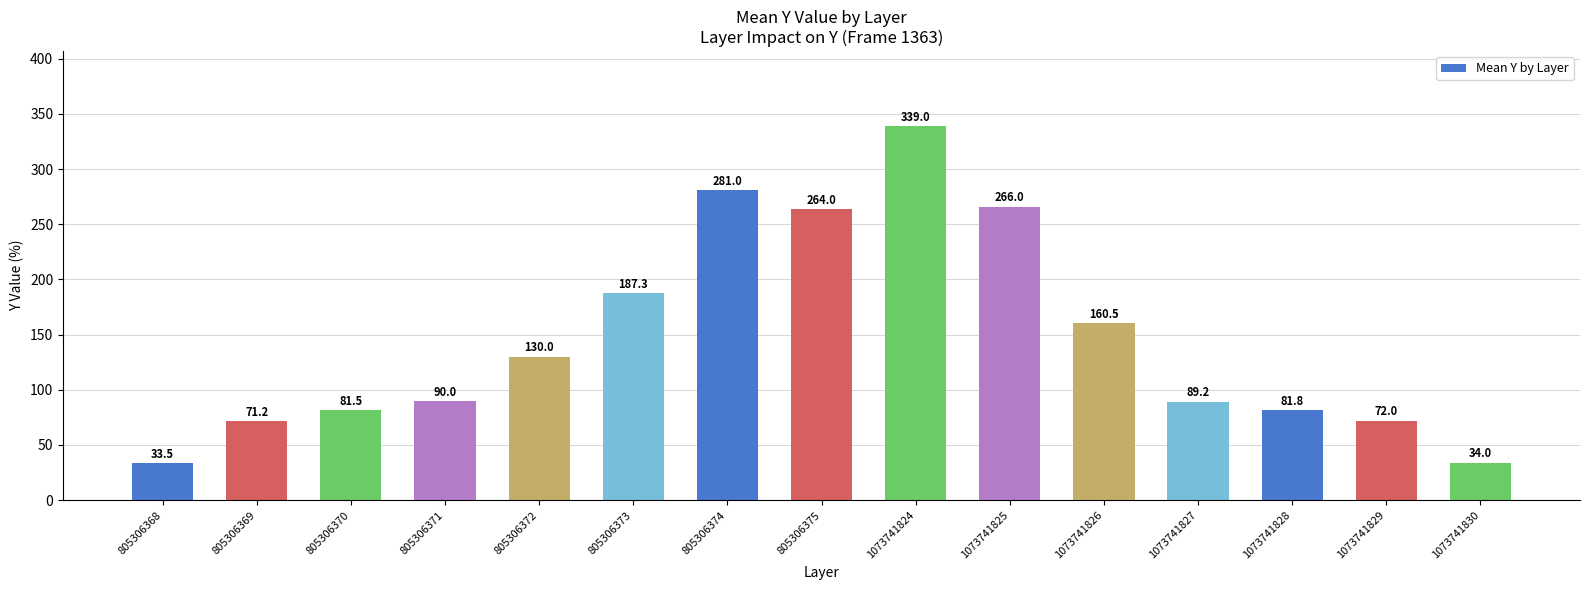

What is the difference between the maximum and minimum values?

305.5